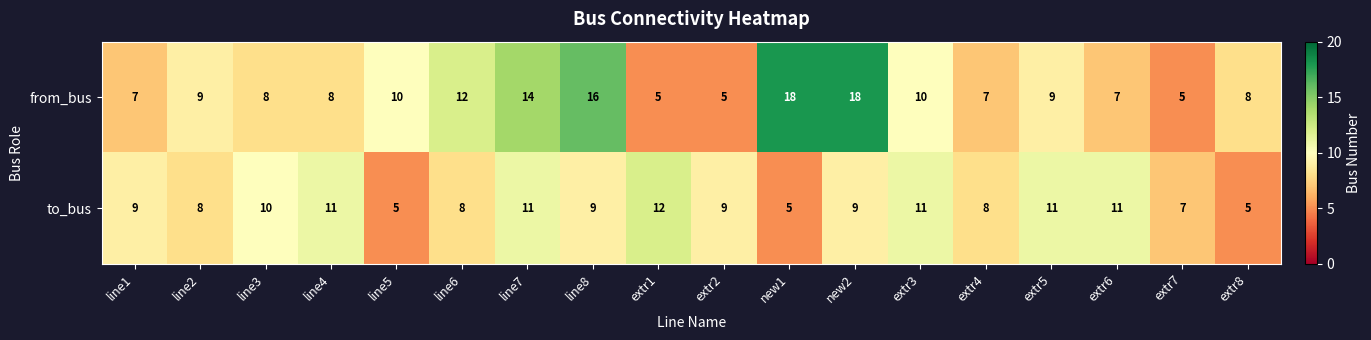

Which series has the largest total across all categories?

from_bus